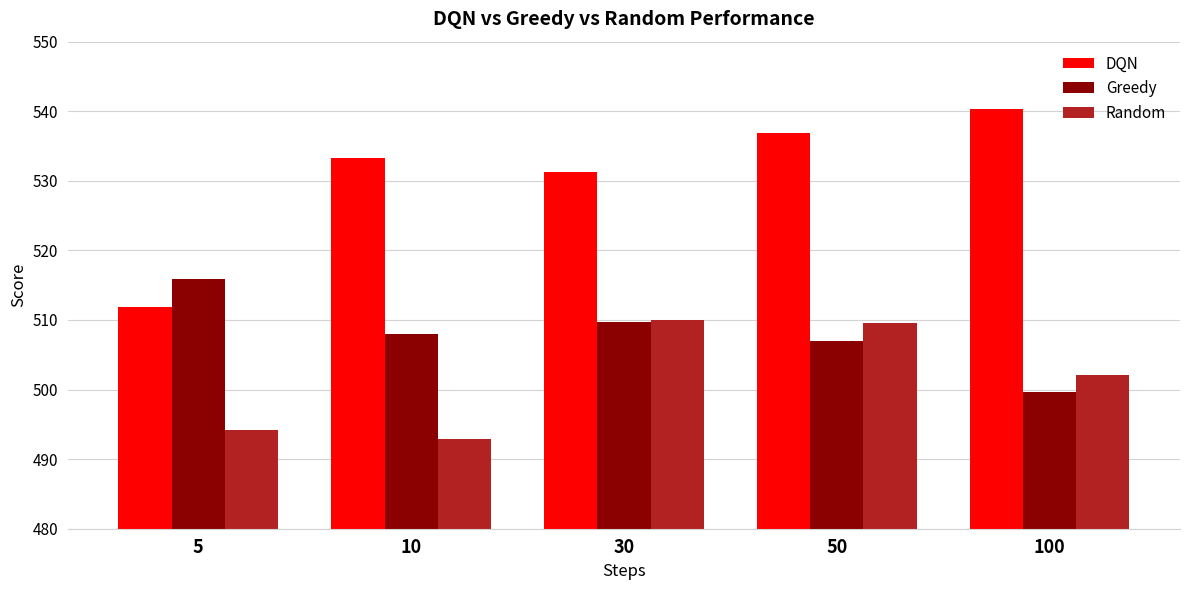

At which label is Greedy closest to 507?

50